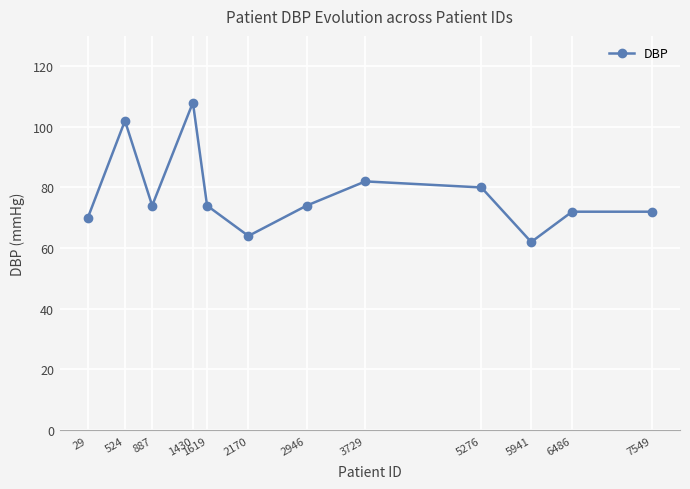

What is the smallest value displayed?

62